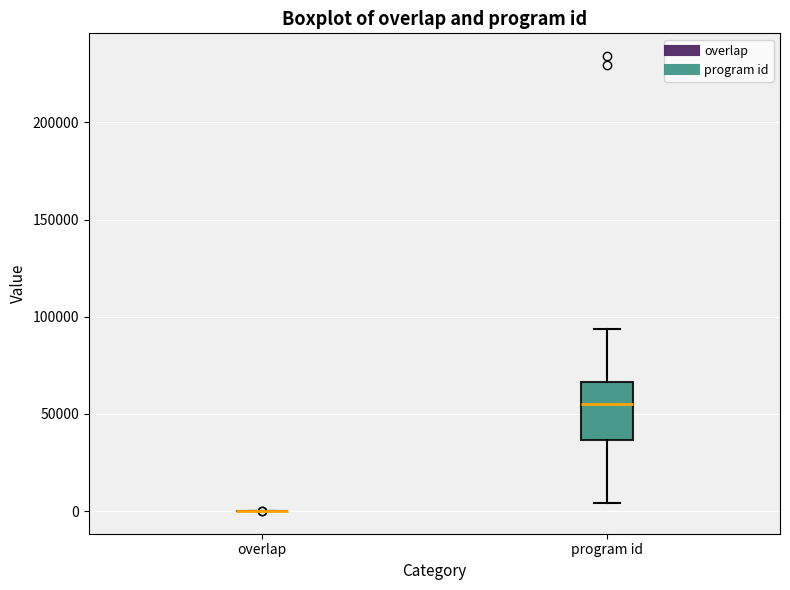

Reading left to right, transcribe this box plot: for each box, give where its median line is, the range the box spans, and where its two whiskers end, as read against the y-axis. The values are not printed on the chart, so give them approximately, as read against the axis.

overlap: box collapsed to a line at 0, whiskers 0 to 0
program id: median 55000, box 35000 to 65000, whiskers 5000 to 95000